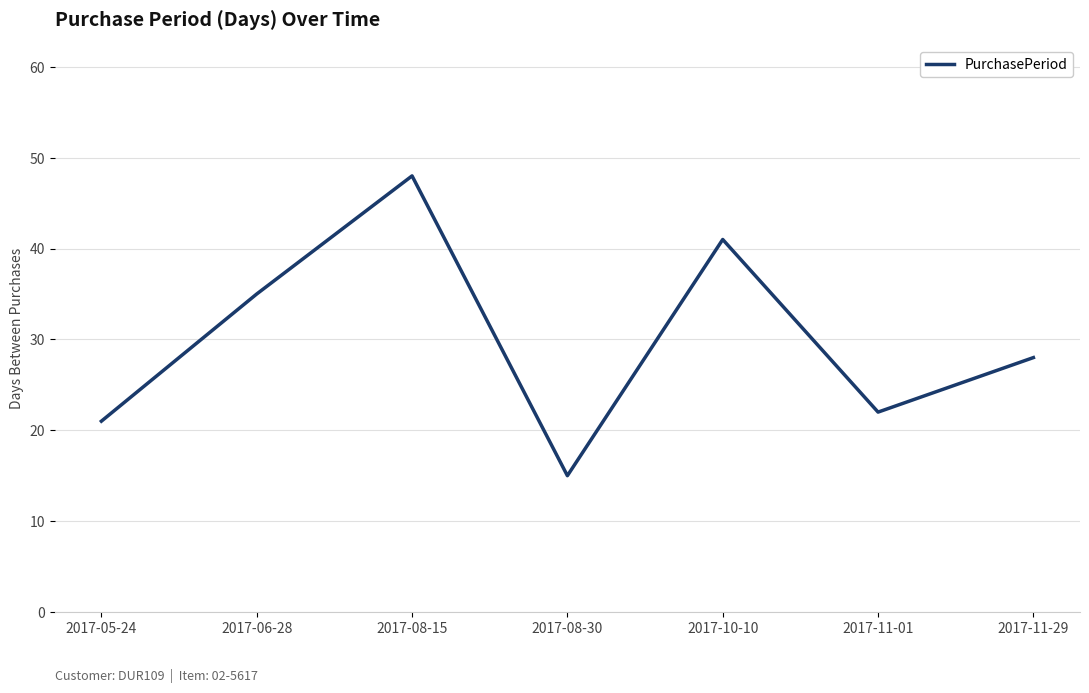

List the labels in order of value, smallest first.

2017-08-30, 2017-05-24, 2017-11-01, 2017-11-29, 2017-06-28, 2017-10-10, 2017-08-15